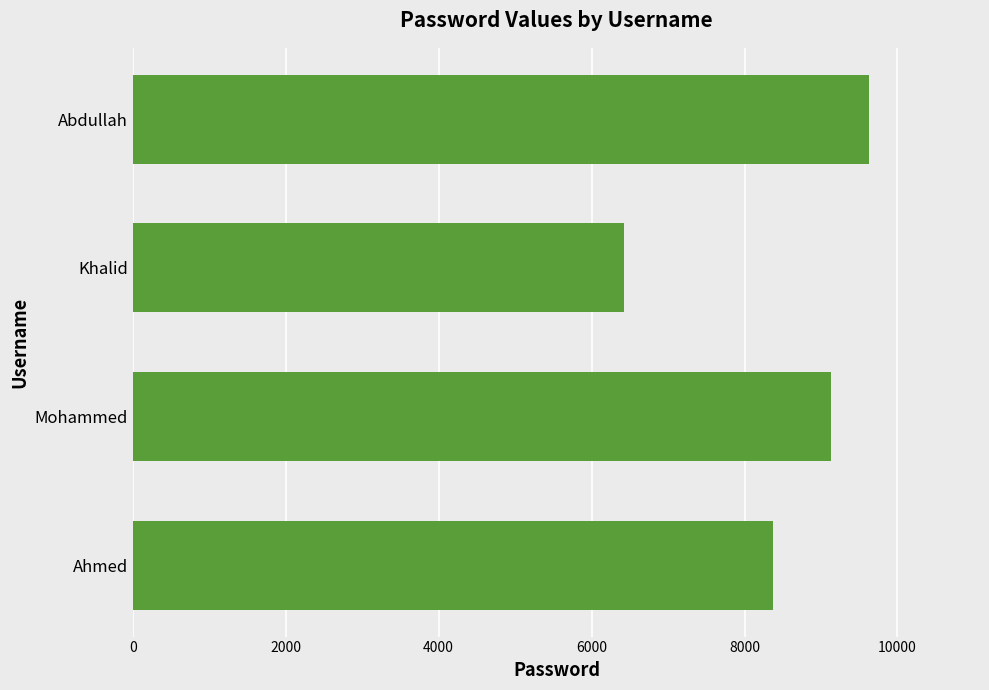

Reading bottom to top, extract all data points from this chart.

8377	9130	6421	9634